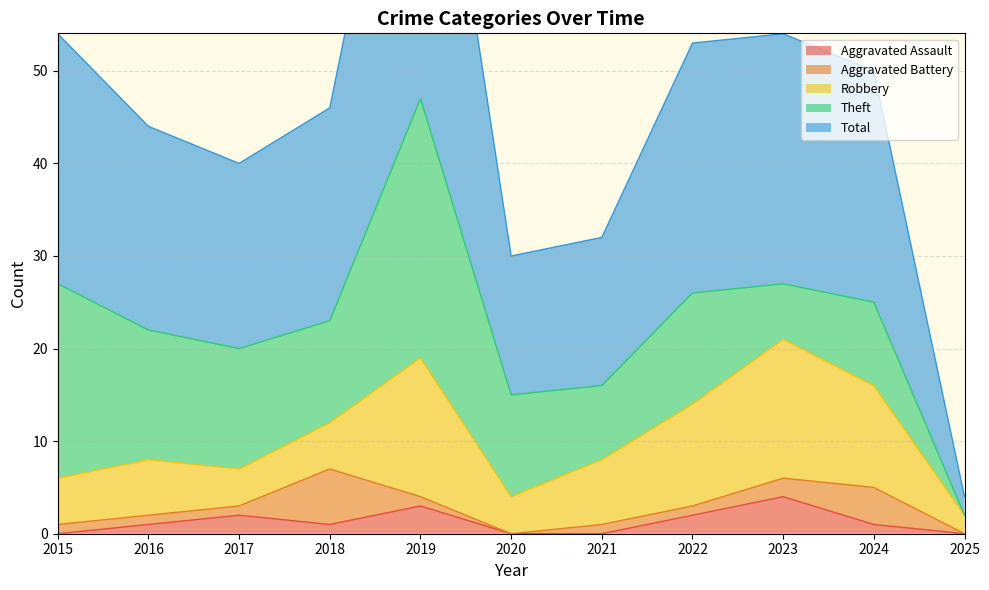

Reading left to right, extract all data points from this chart.

Aggravated Assault: 0	1	2	1	3	0	0	2	4	1	0
Aggravated Battery: 1	1	1	6	1	0	1	1	2	4	0
Robbery: 5	6	4	5	15	4	7	11	15	11	2
Theft: 21	14	13	11	28	11	8	12	6	9	0
Total: 27	22	20	23	47	15	16	27	27	25	2